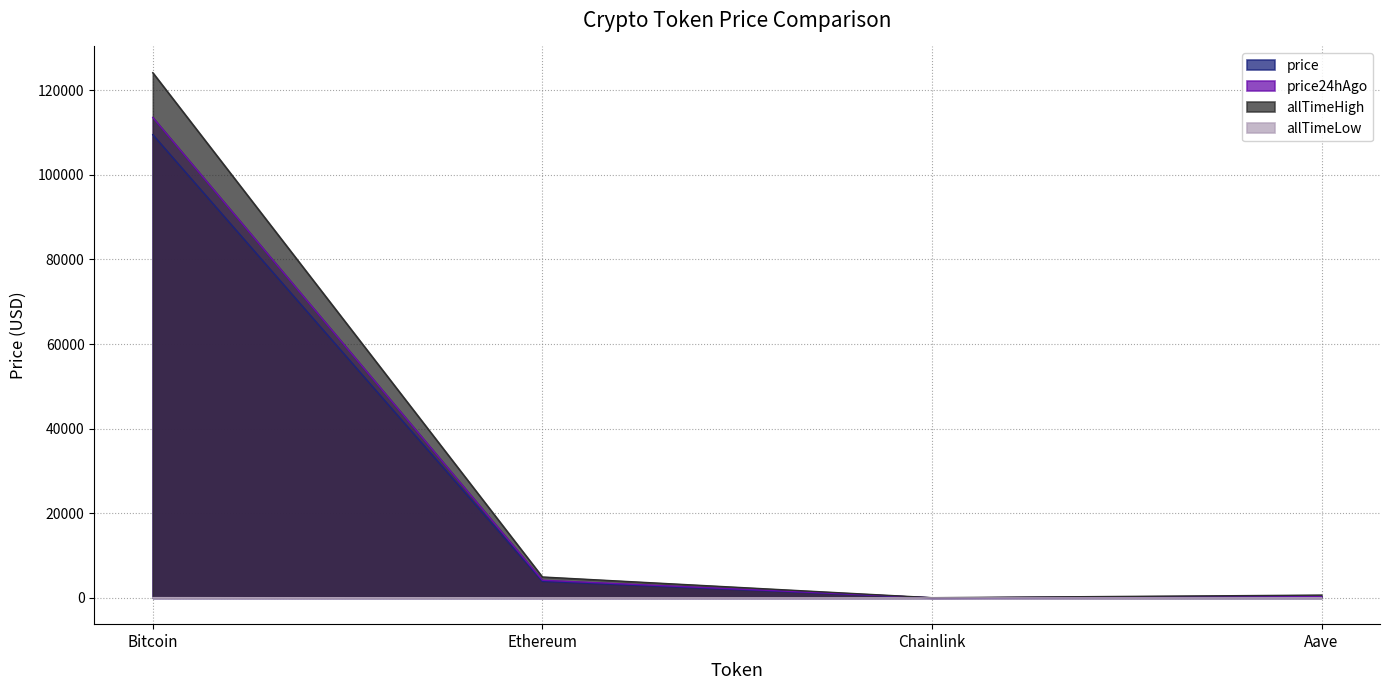

Between Bitcoin and Chainlink, which series saw the biggest shift?

allTimeHigh